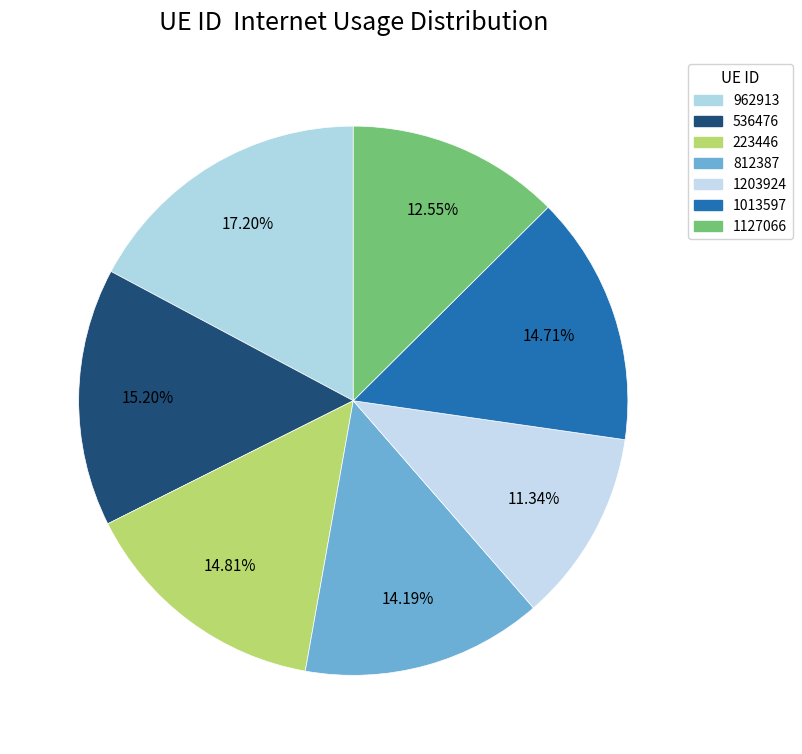

To the nearest percent, what is the difference between the largest and smallest slice percentages?

6%